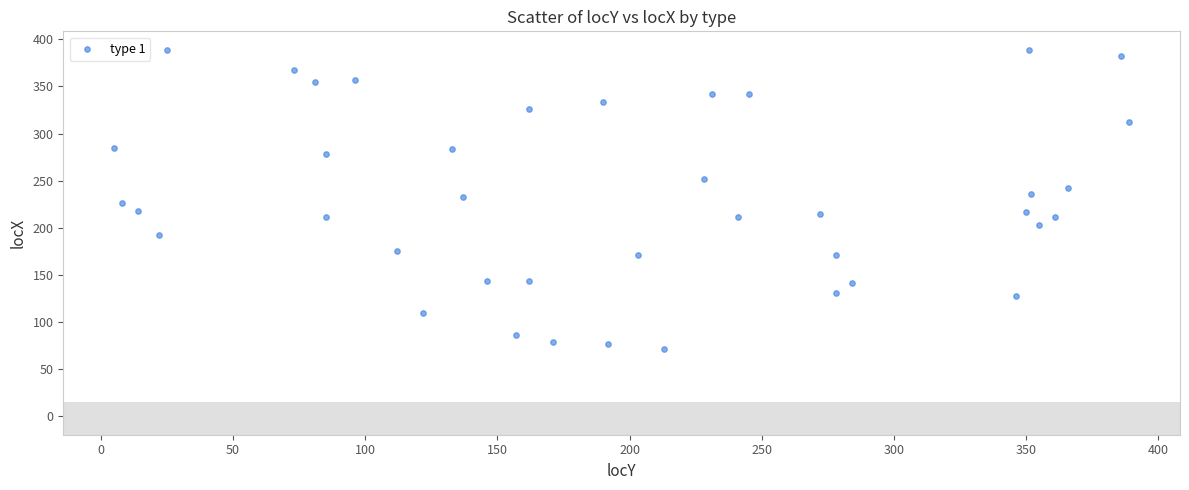

What is the range of Y values (max minus min)?

317